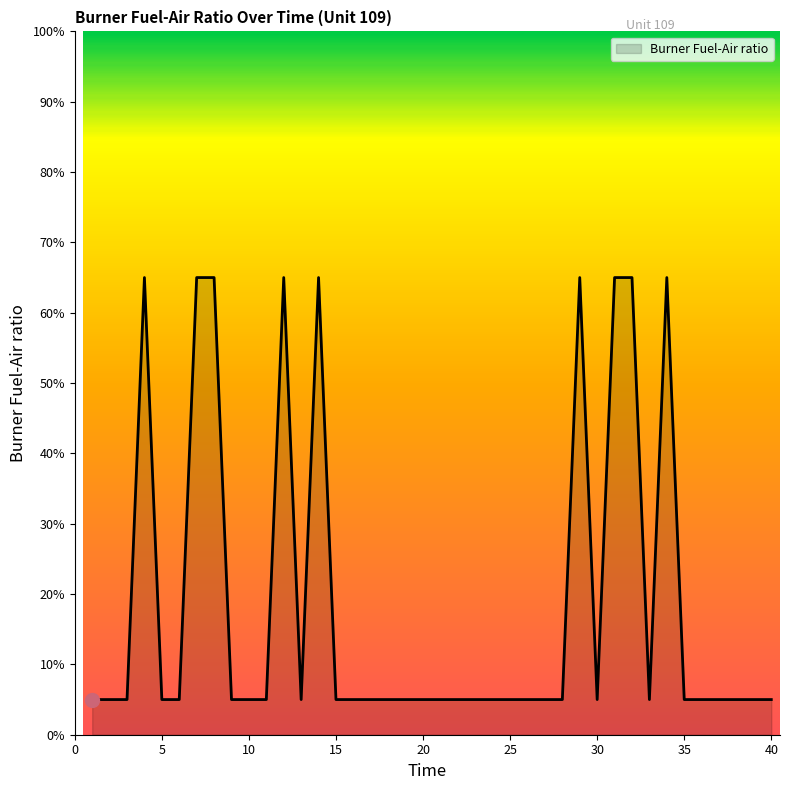

Is this an area chart (filled region under the line)?

Yes